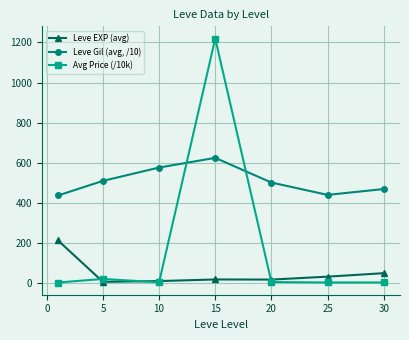

Which series has the widest spread of values?

Avg Price (/10k)